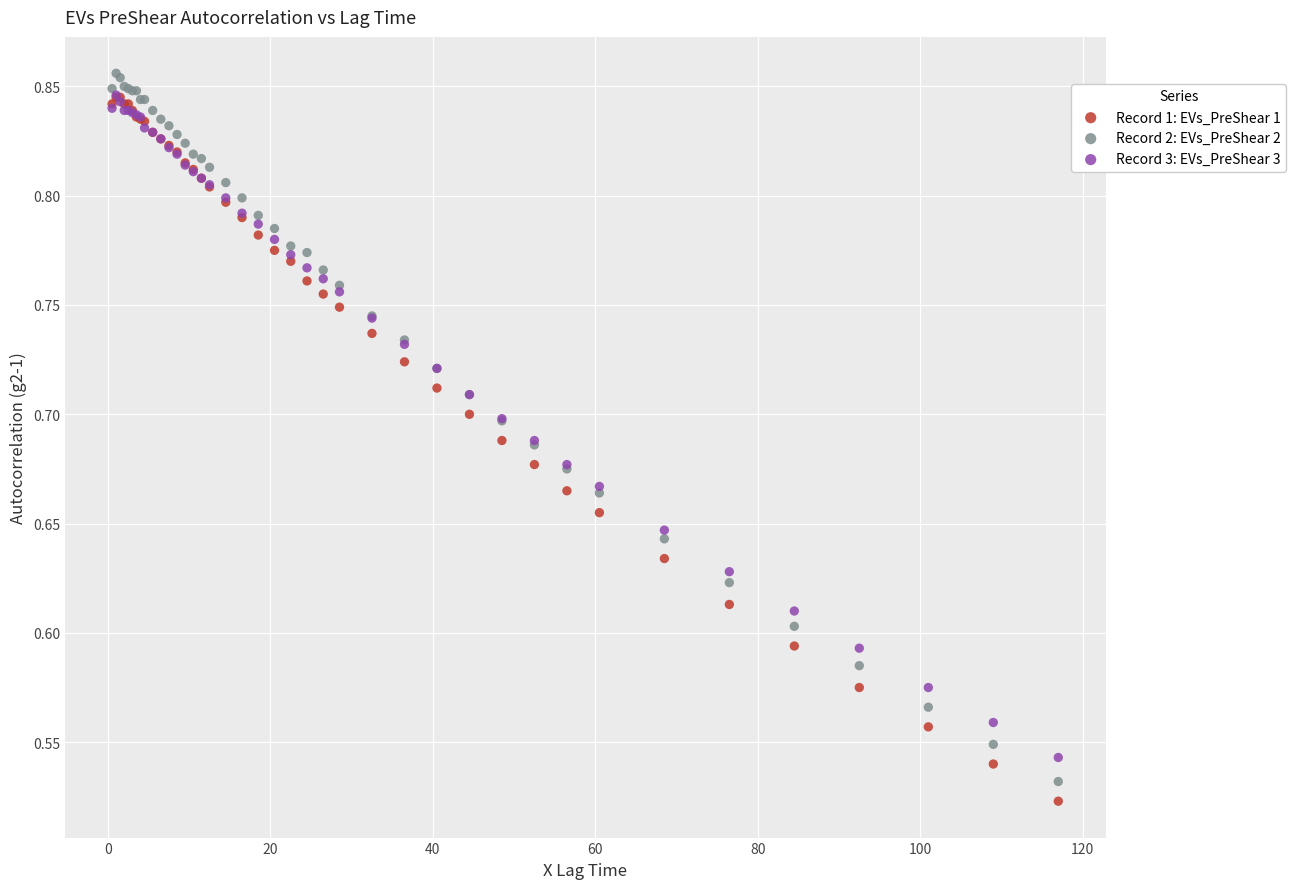

What are all the series names shown in the legend?

Record 1: EVs_PreShear 1, Record 2: EVs_PreShear 2, Record 3: EVs_PreShear 3